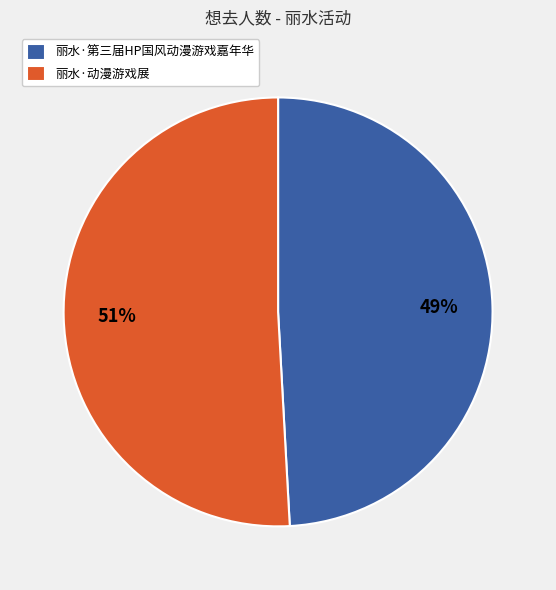

True or false: 丽水·动漫游戏展 accounts for 51% of the total.

True